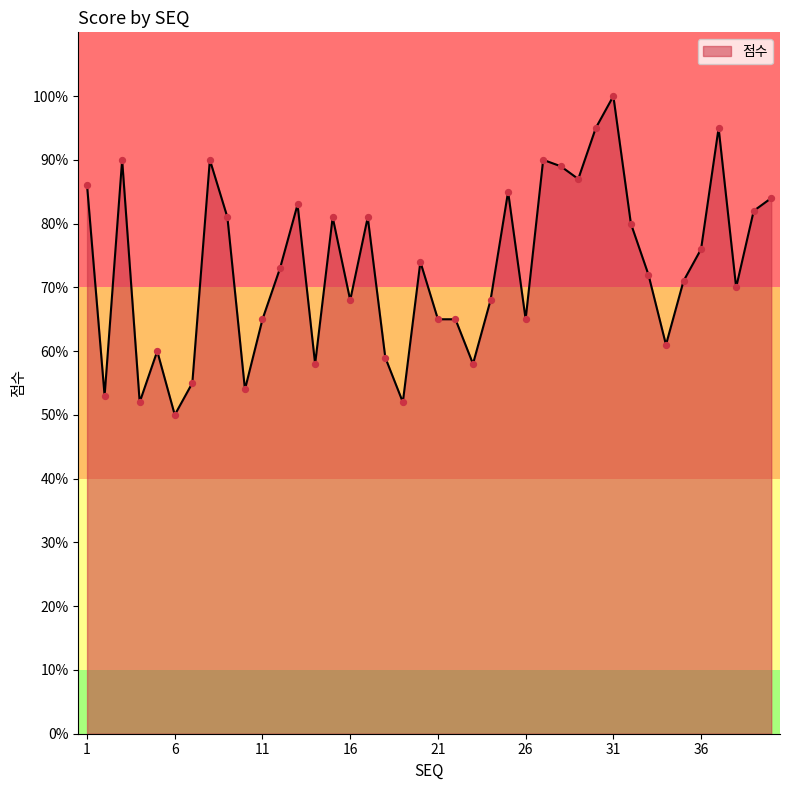

What is the minimum value shown in the chart?

50